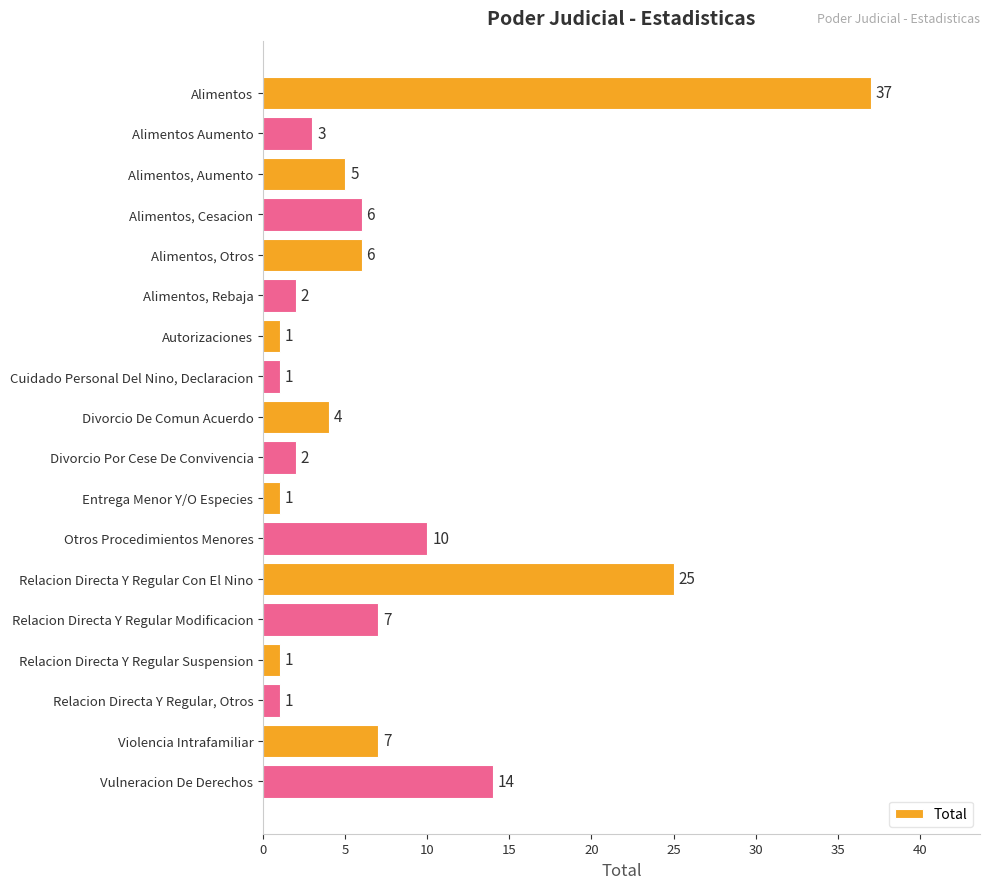

Reading bottom to top, transcribe all the data shown in this chart.

14	7	1	1	7	25	10	1	2	4	1	1	2	6	6	5	3	37